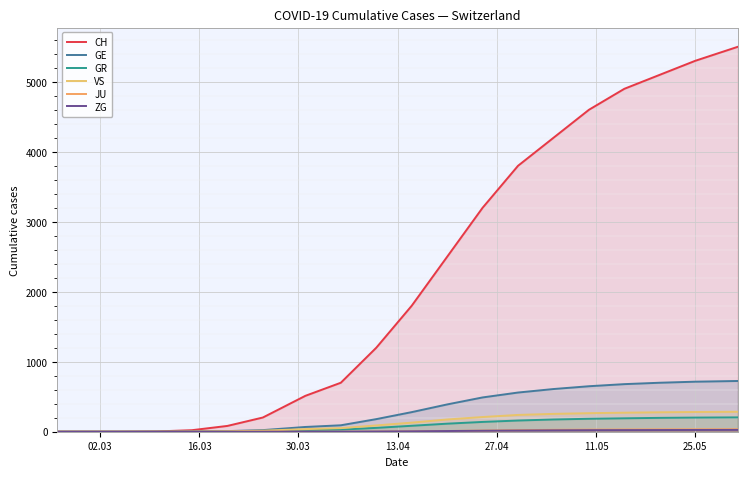

What is the maximum value for ZG?

26